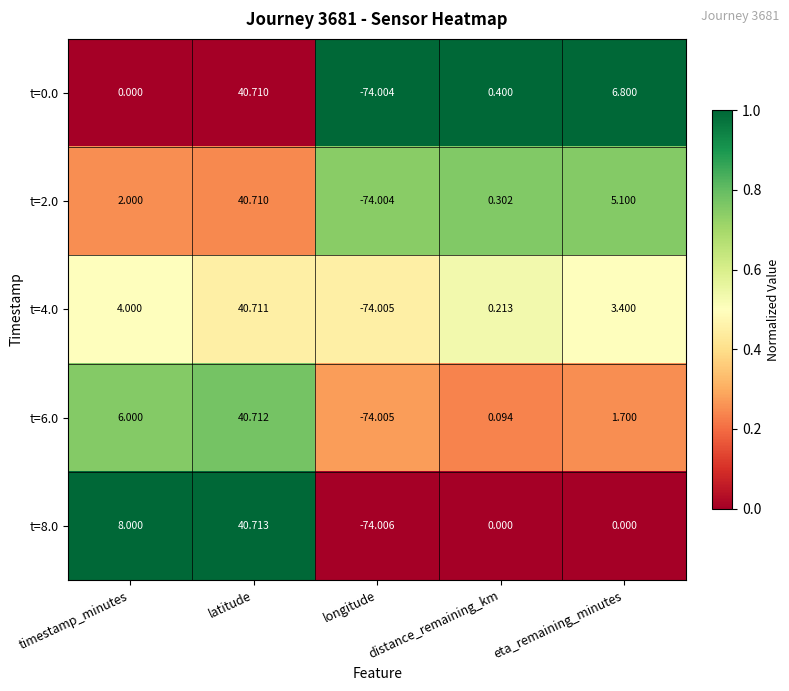

List the series in order of their overall mean, lowest first.

t=0.0, t=2.0, t=4.0, t=6.0, t=8.0